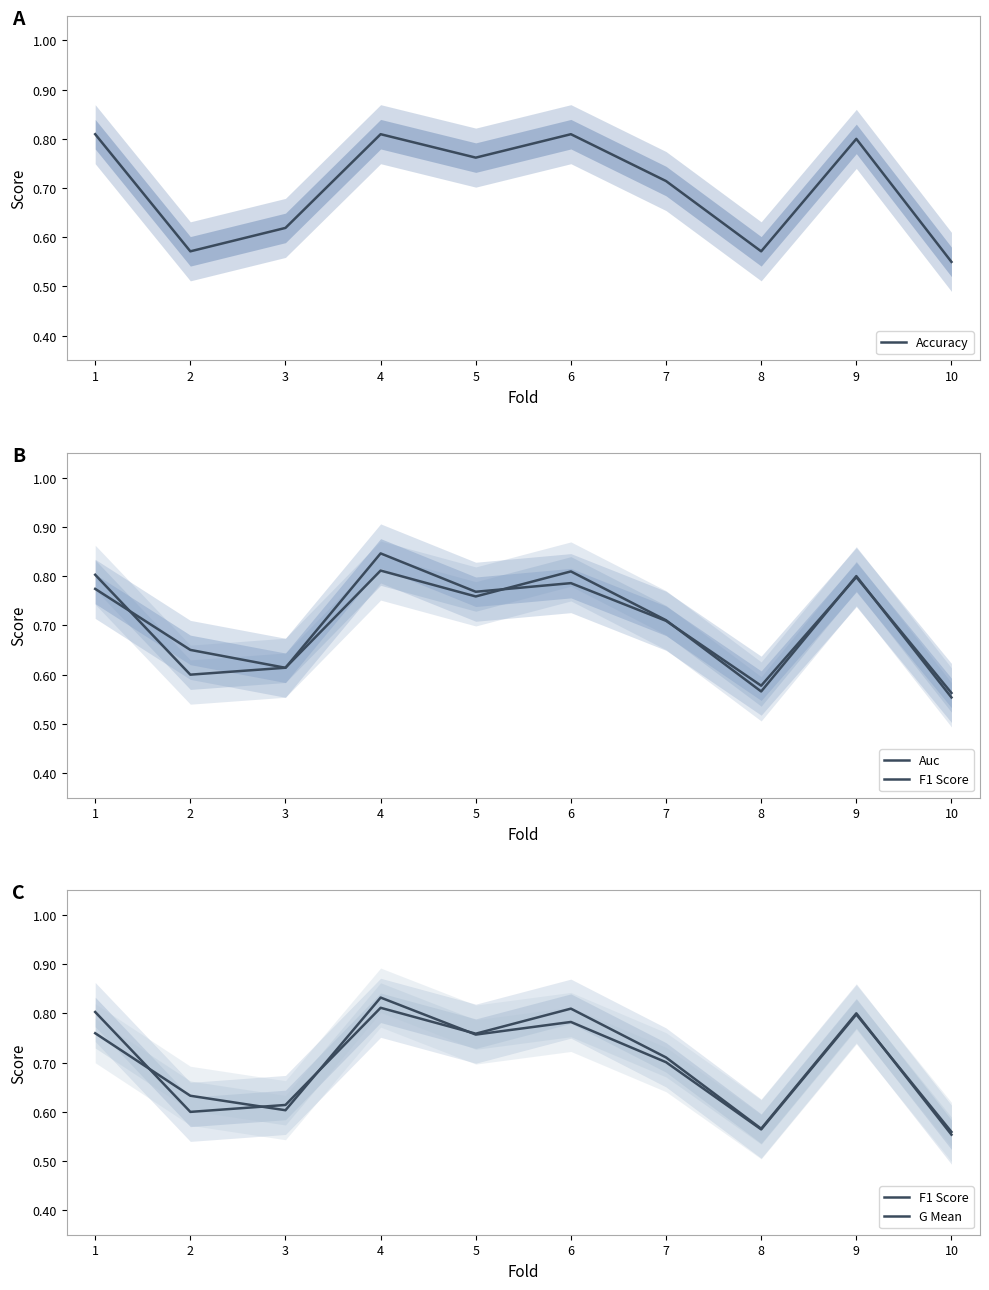

Is it true that Auc equals 0.2 at 3?

False